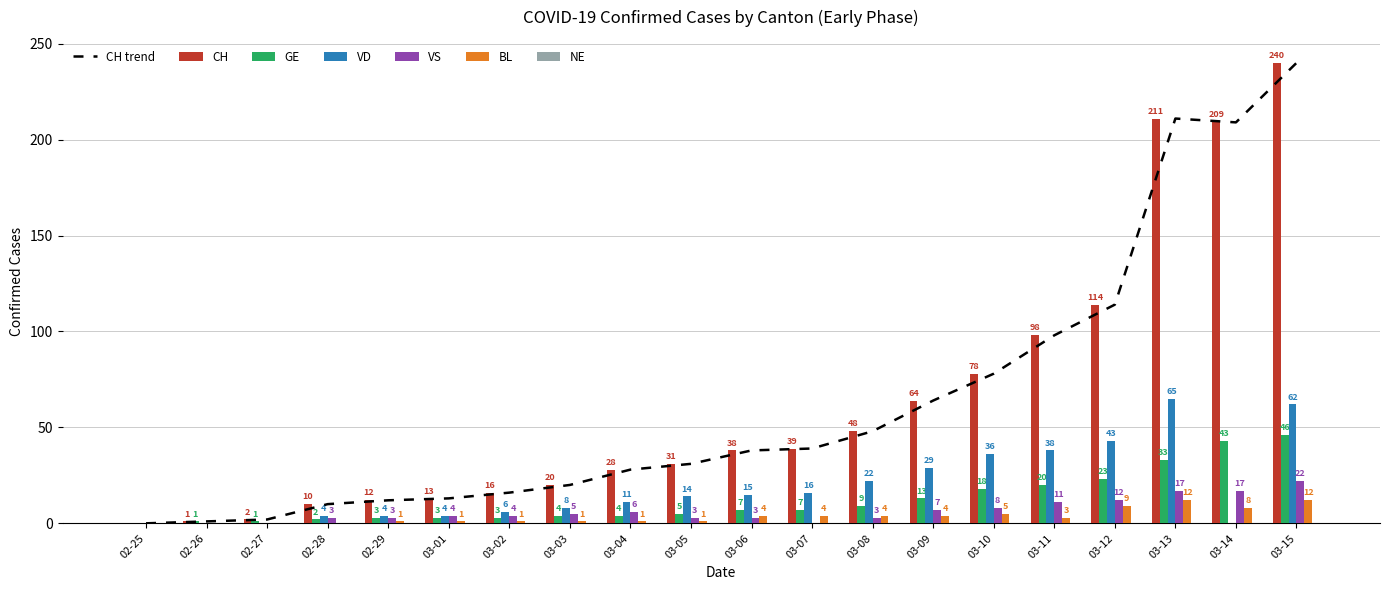

What is the greatest value displayed?

240